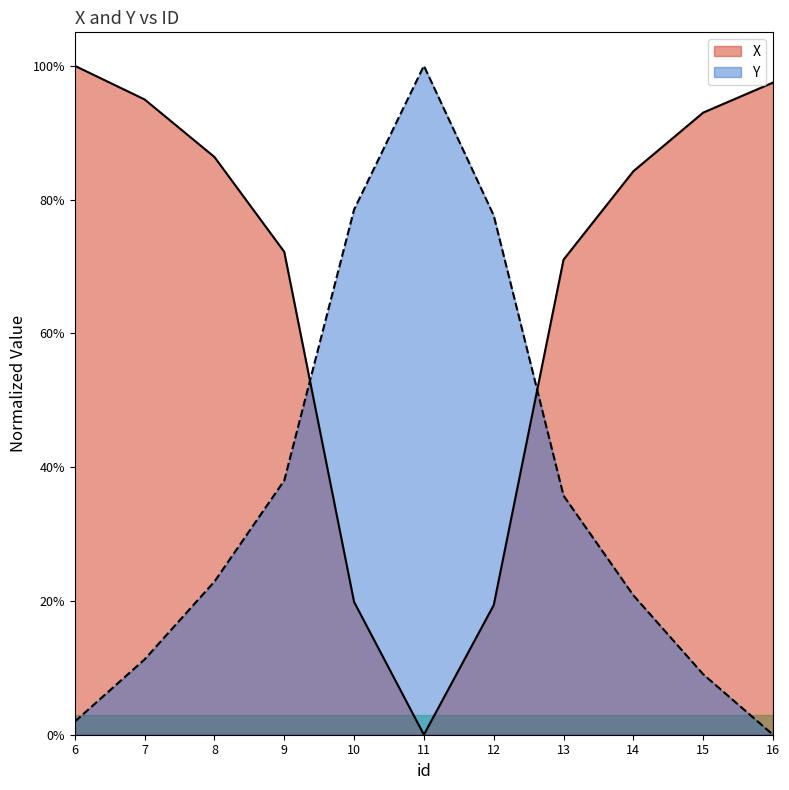

True or false: Y has more than 0 points higher than both neighbors.

True